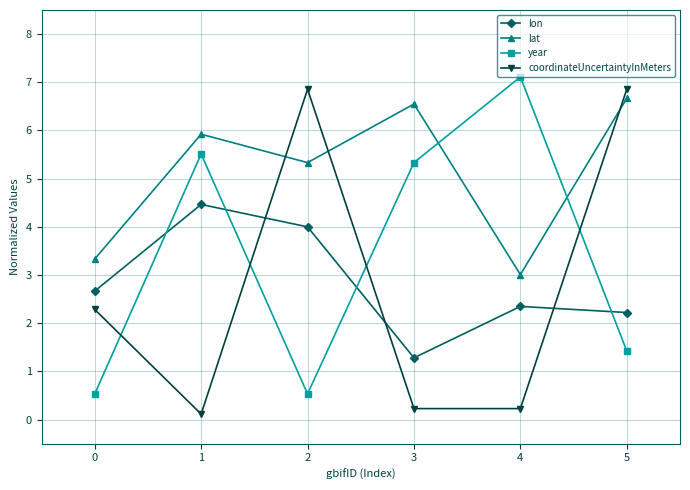

What is the sum of the year values at 5 and 2?

2.0